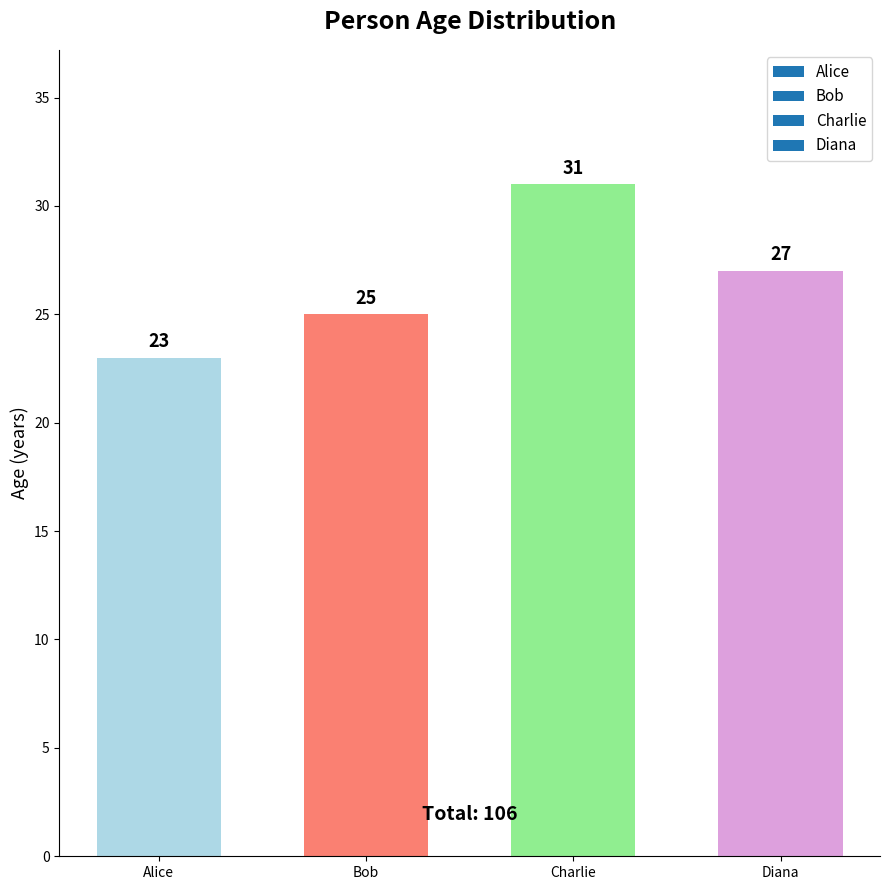

How many values are below 27?

2